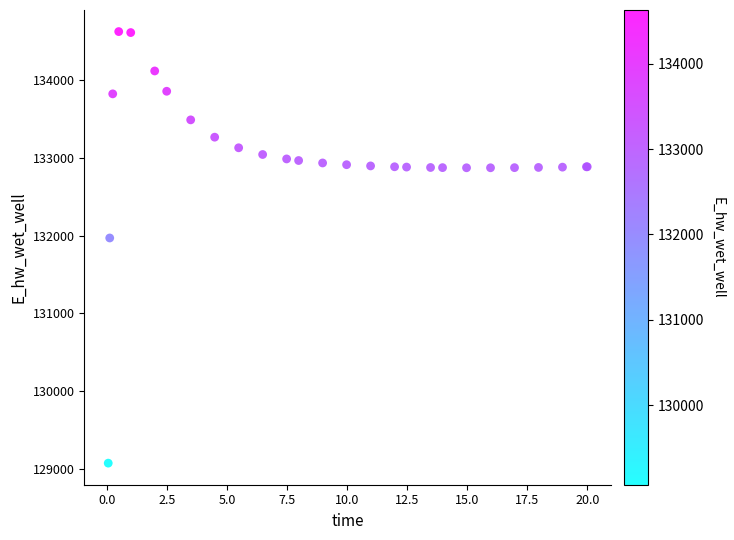

What Y value in the scatter plot is closest to 131849?

131969.9